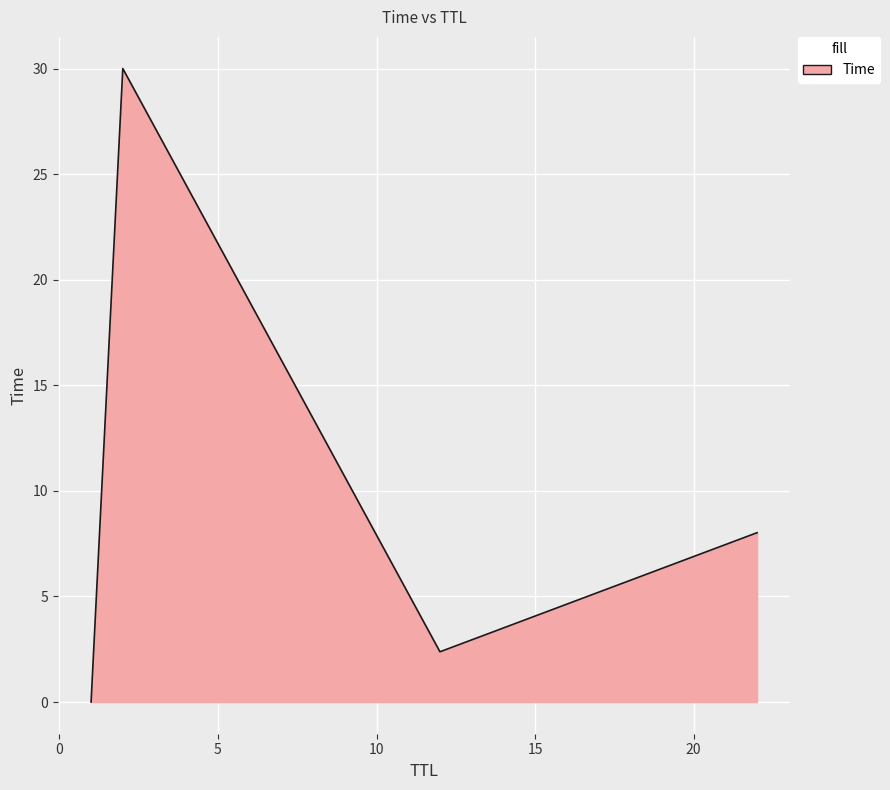

True or false: the data has more than 0 interior local peaks.

True